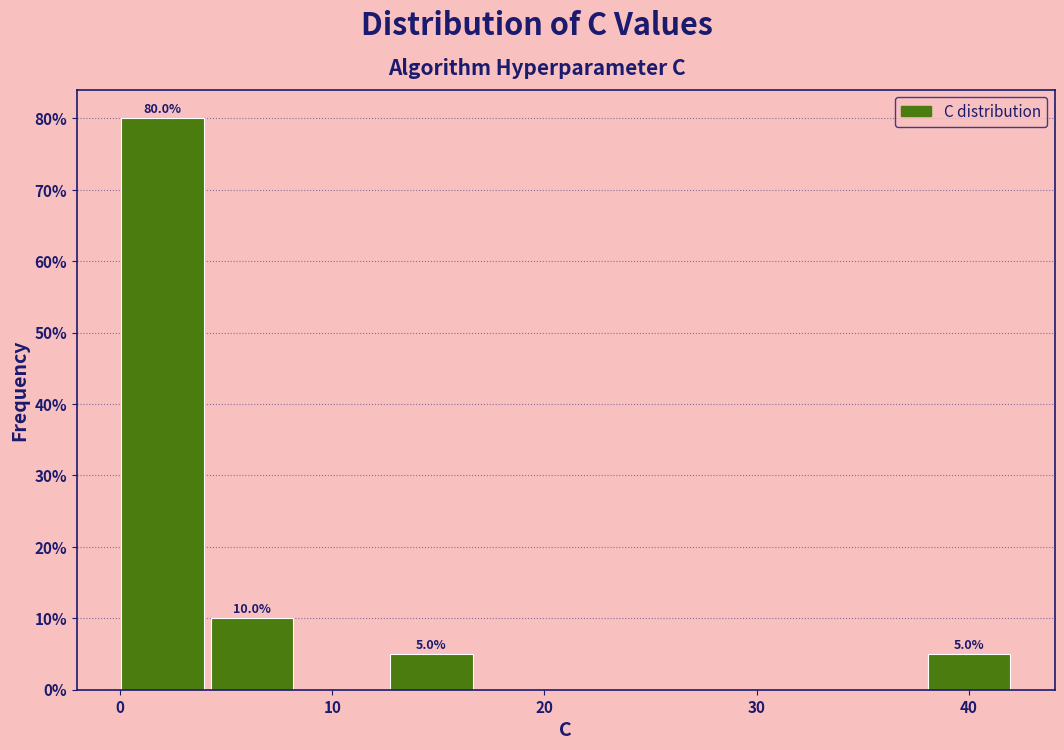

Which range on the x-axis has the tallest bar?

0 to 4